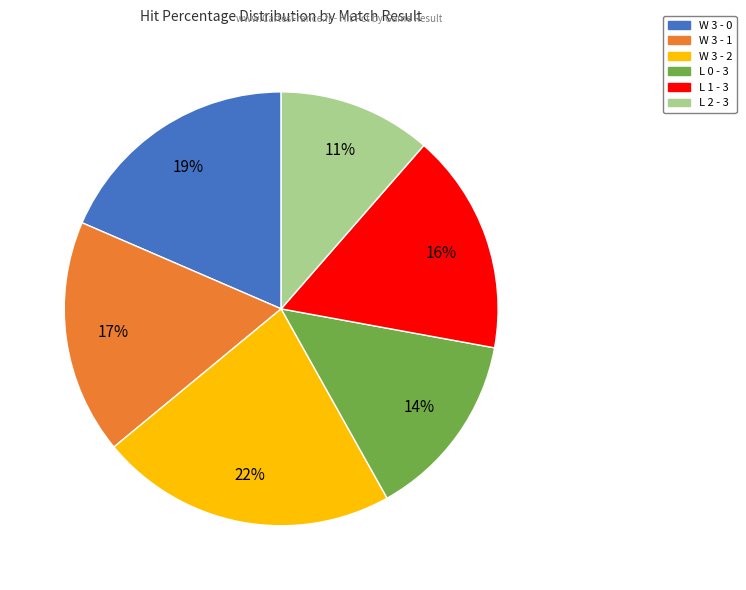

Is W 3 - 1 the majority of the pie?

No